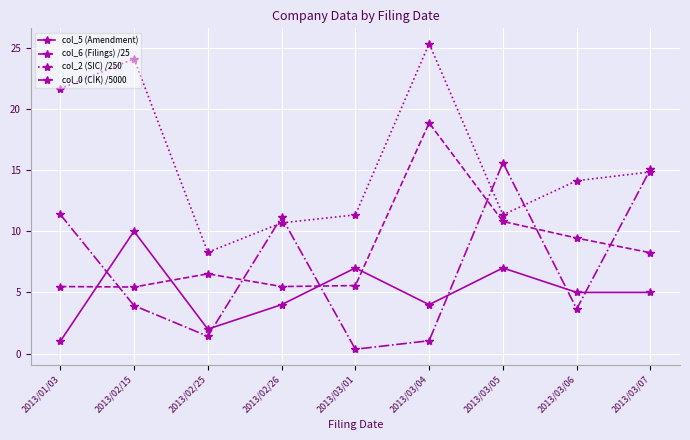

What position from the left is 2013/03/06?

8